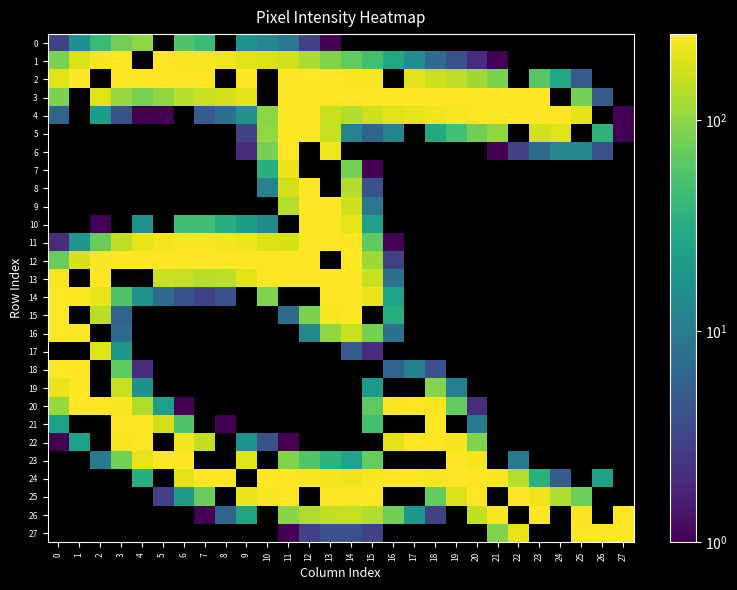

How many values in the 14 series are below 211?

9